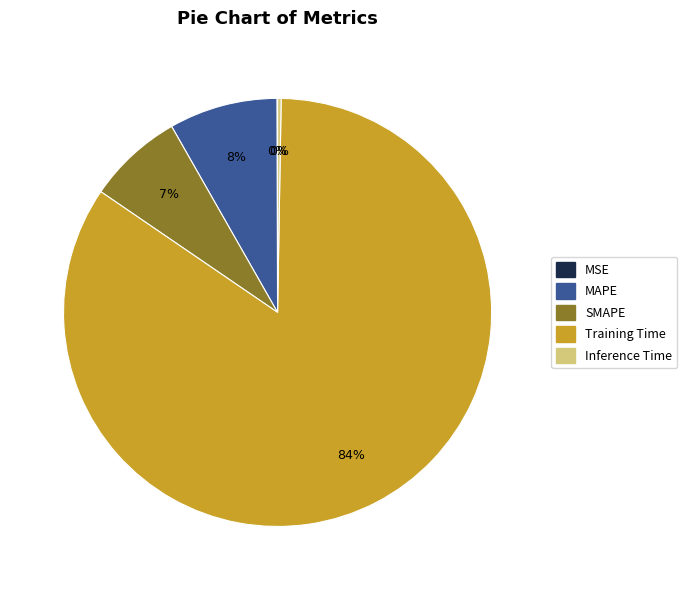

To the nearest percent, what is the average slice percentage?

20%